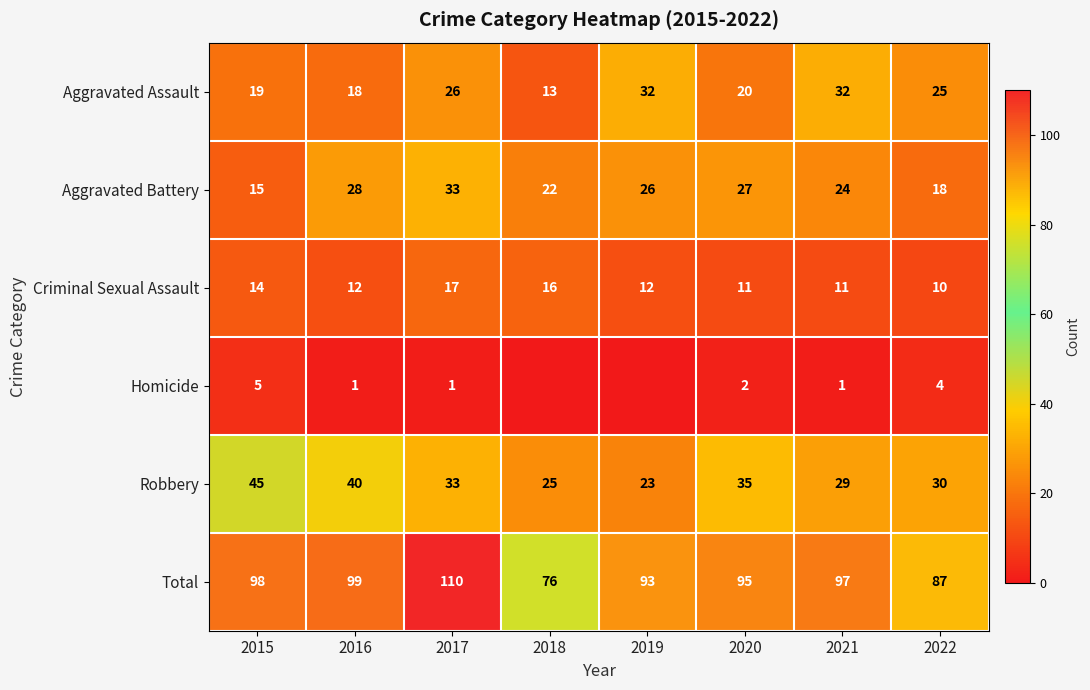

At which label does Robbery first exceed 33?

2015